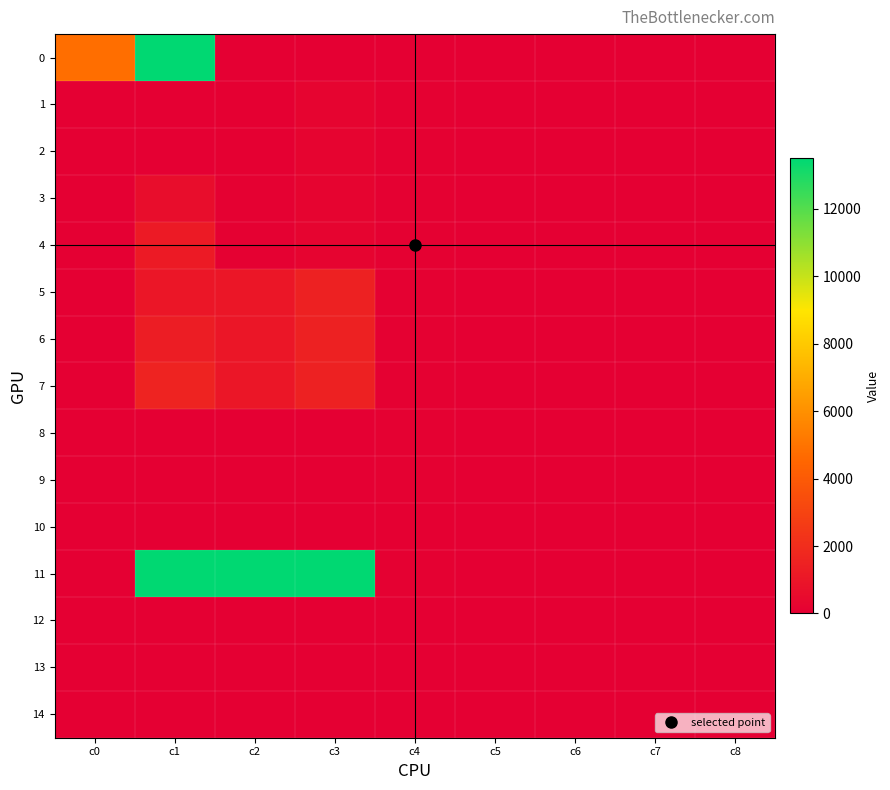

List the series in order of their peak value, lowest first.

12, 13, 14, 10, 9, 8, 1, 2, 3, 4, 5, 6, 7, 11, 0